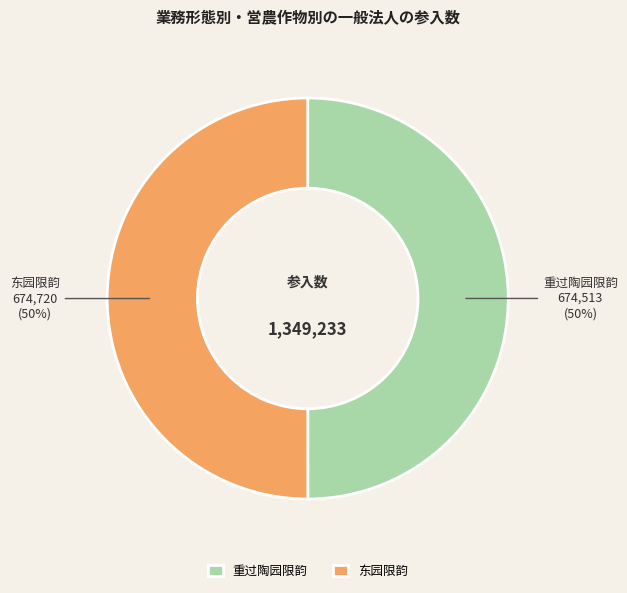

To the nearest percent, what is the combined percentage of 重过陶园限韵 and 东园限韵?

100%